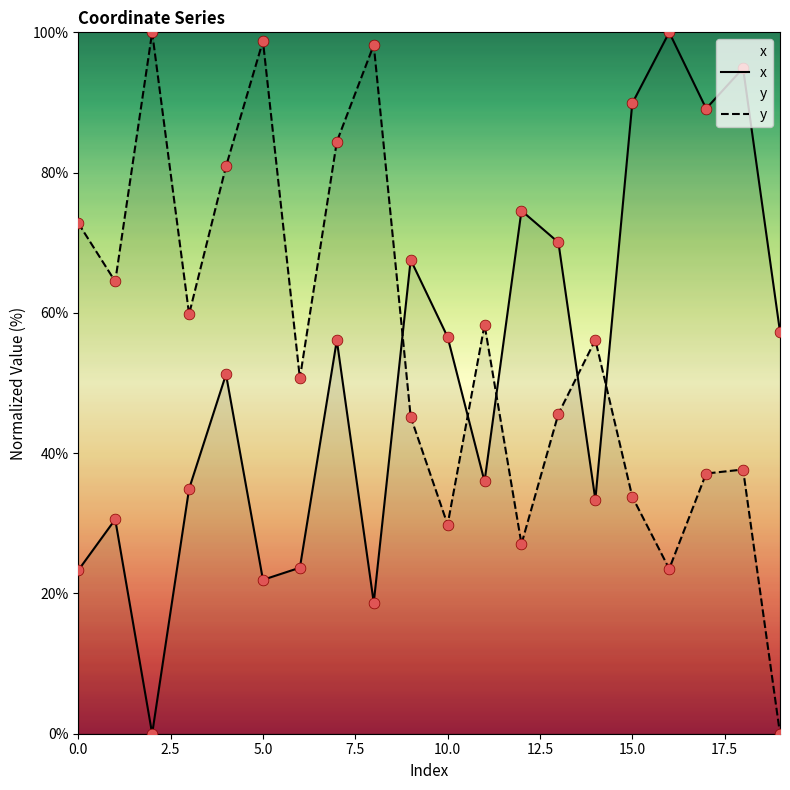

What is the total value across all series at 2?

100.0